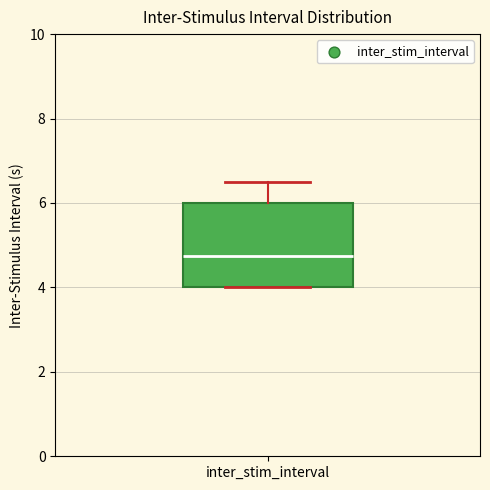

Read this box plot against the y-axis: the position of the median line, the range covered by the box, and the ends of both whiskers. The values are not printed on the chart, so give them approximately, as read against the axis.

median 4.8, box 4.0 to 6.0, whiskers 4.0 to 6.6